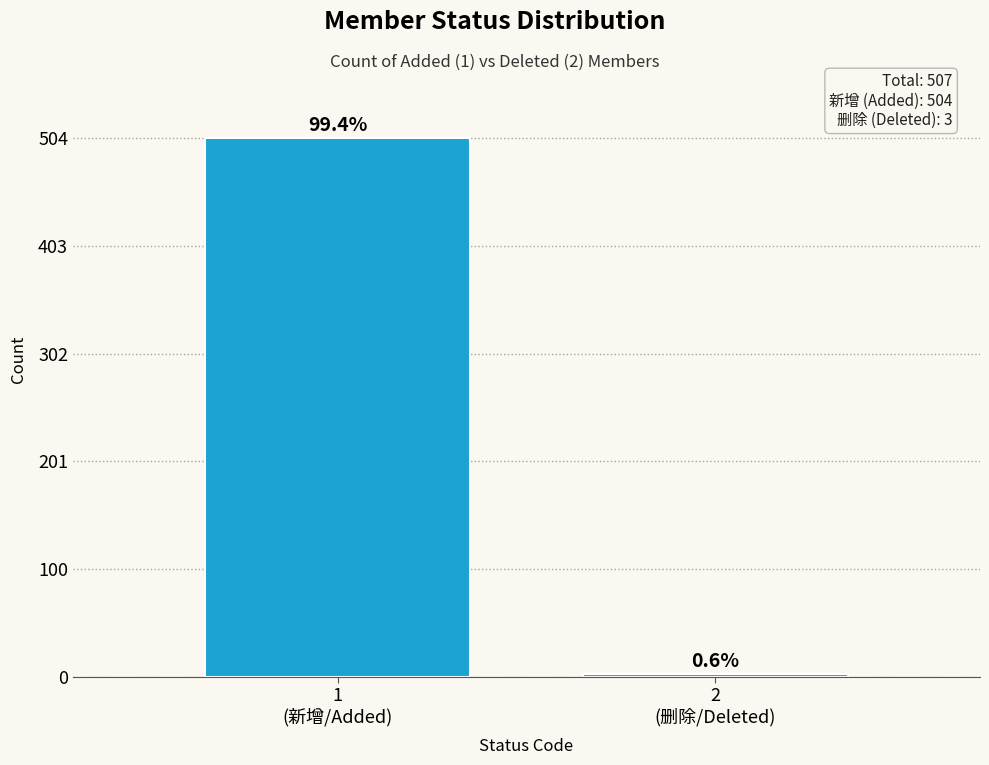

How many bars are there in total?

2